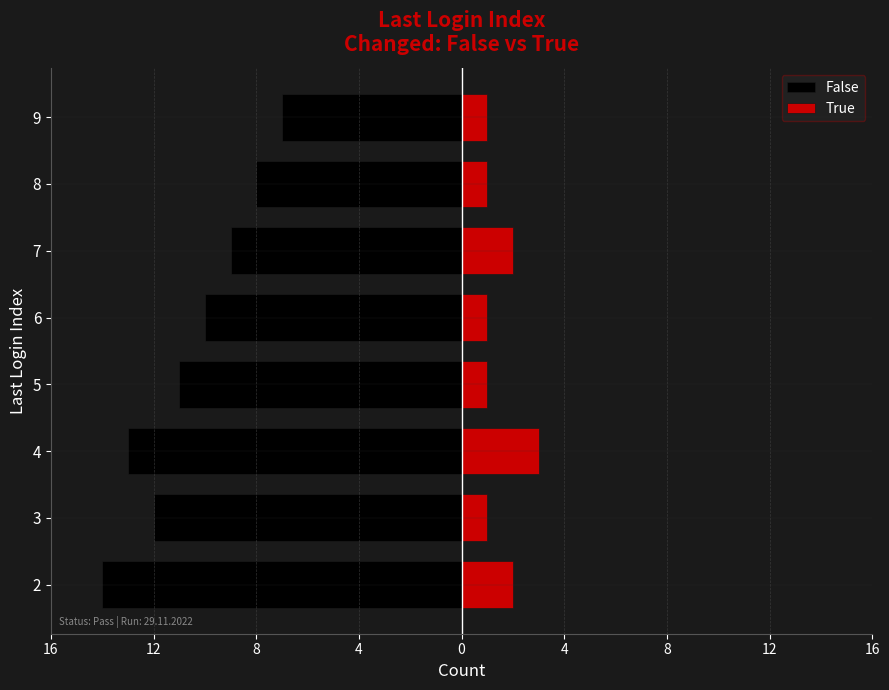

Are the bars horizontal?

Yes